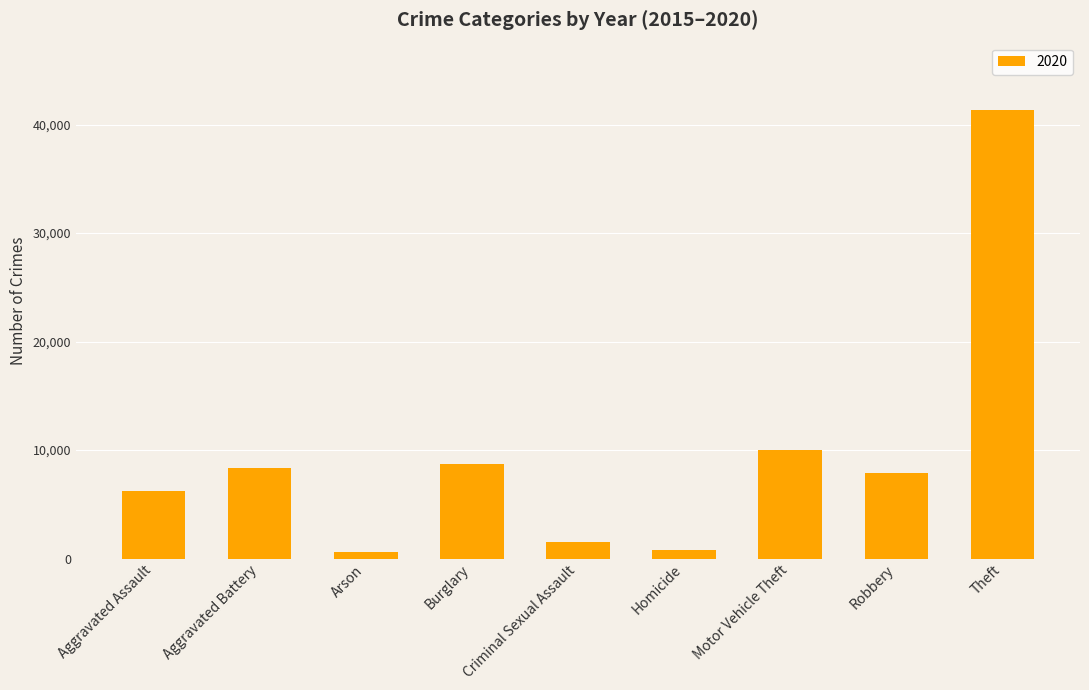

Where is the data nearest to the value 20967?

Motor Vehicle Theft